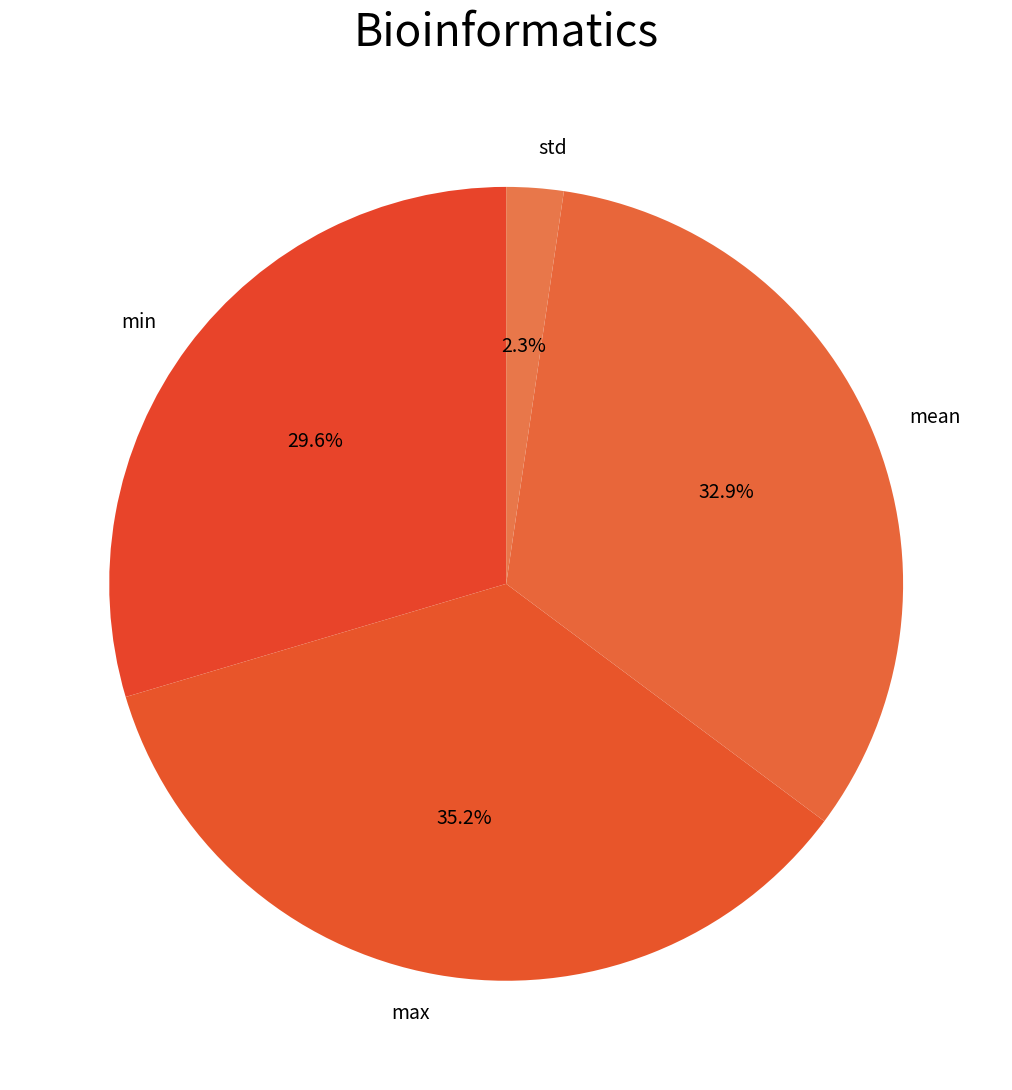

Which category has the smallest portion of the pie?

std